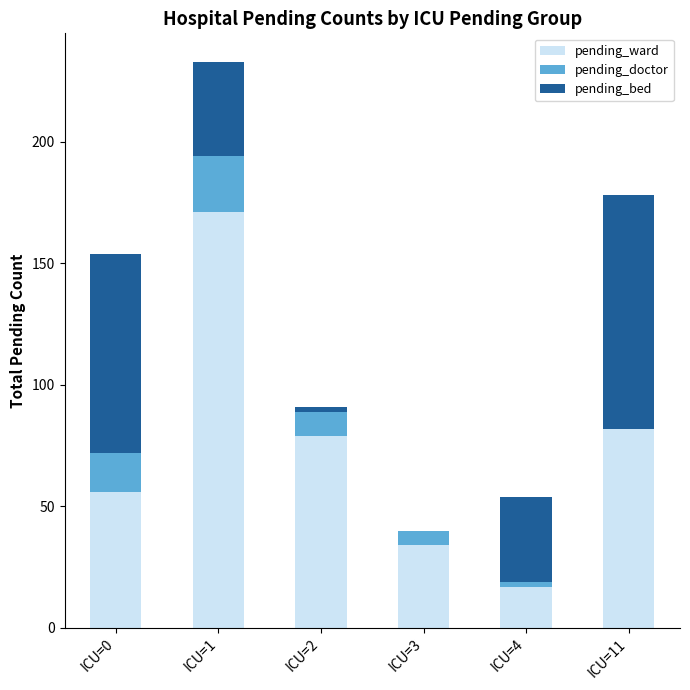

At which category is the sum across all series the highest?

ICU=1